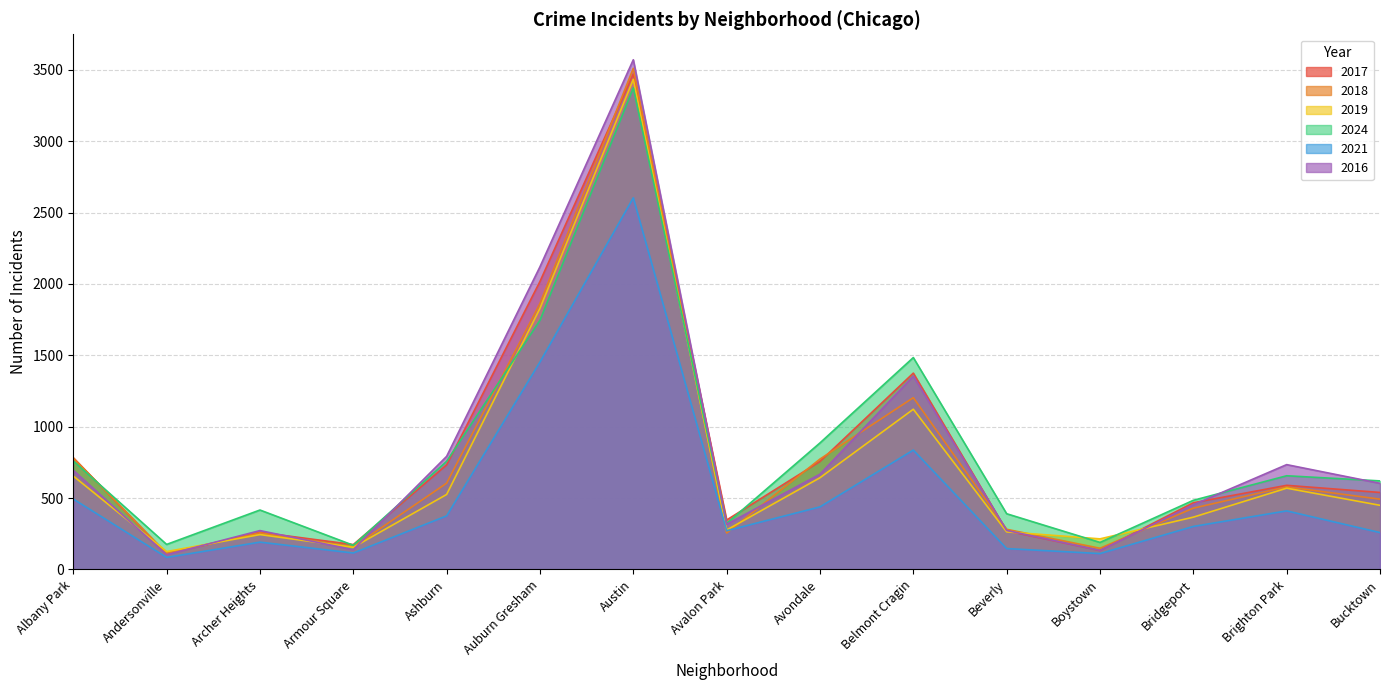

What is the sum of all 2018 values?

11444